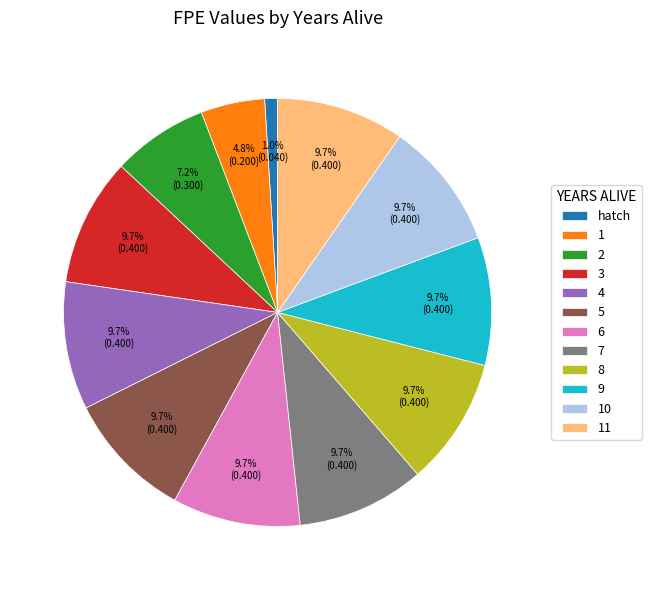

How many segments does this pie chart have?

12